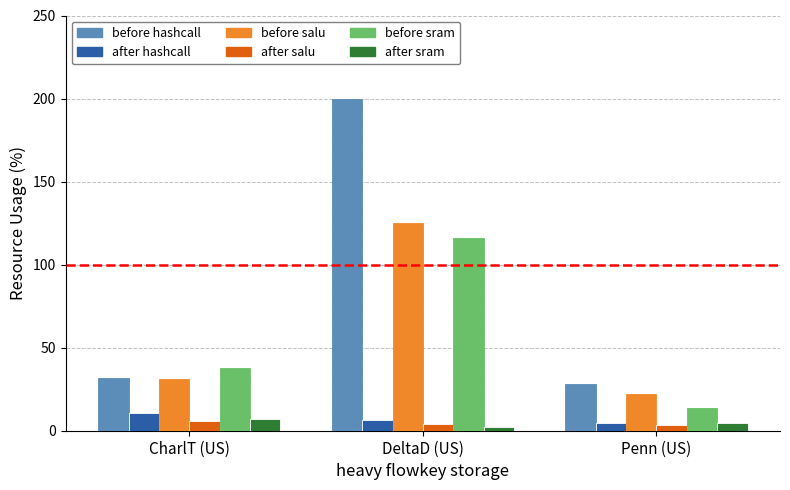

What is the average value of the after salu series?

4.5